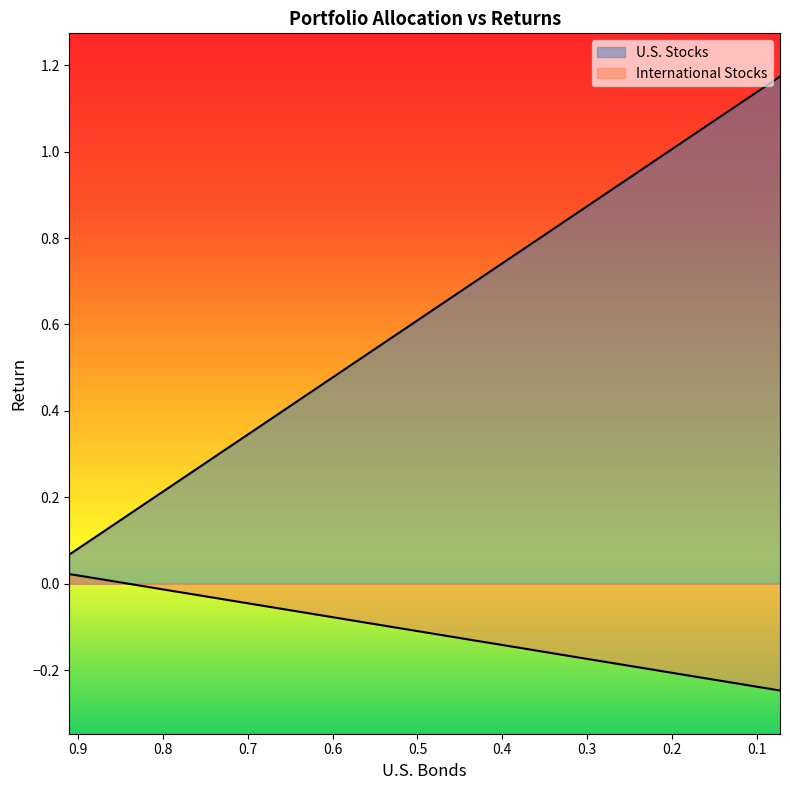

What is the total value across all series at 0.85?

0.1